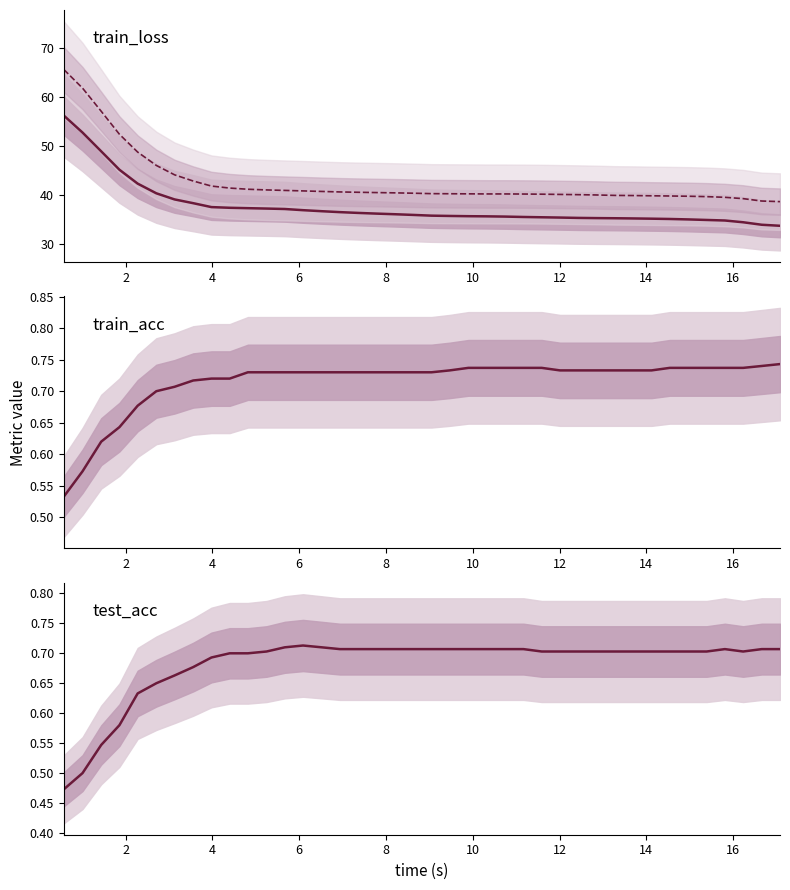

Reading left to right, transcribe all the data shown in this chart.

train_loss: 56.1	52.7	48.9	45.1	42.2	40.3	39.0	38.2	37.5	37.3	37.2	37.1	37.1	36.8	36.6	36.4	36.3	36.1	36.0	35.9	35.7	35.6	35.6	35.6	35.5	35.4	35.4	35.3	35.2	35.2	35.2	35.1	35.1	35.0	34.9	34.8	34.7	34.4	33.8	33.6
test_loss: 65.6	61.8	57.0	52.3	48.7	46.0	44.0	42.8	41.8	41.3	41.1	41.0	40.9	40.8	40.6	40.5	40.5	40.4	40.4	40.3	40.2	40.2	40.2	40.1	40.1	40.1	40.1	40.0	40.0	39.9	39.8	39.8	39.8	39.7	39.7	39.6	39.5	39.2	38.7	38.6
train_acc: 0.5	0.6	0.6	0.6	0.7	0.7	0.7	0.7	0.7	0.7	0.7	0.7	0.7	0.7	0.7	0.7	0.7	0.7	0.7	0.7	0.7	0.7	0.7	0.7	0.7	0.7	0.7	0.7	0.7	0.7	0.7	0.7	0.7	0.7	0.7	0.7	0.7	0.7	0.7	0.7
test_acc: 0.5	0.5	0.5	0.6	0.6	0.7	0.7	0.7	0.7	0.7	0.7	0.7	0.7	0.7	0.7	0.7	0.7	0.7	0.7	0.7	0.7	0.7	0.7	0.7	0.7	0.7	0.7	0.7	0.7	0.7	0.7	0.7	0.7	0.7	0.7	0.7	0.7	0.7	0.7	0.7